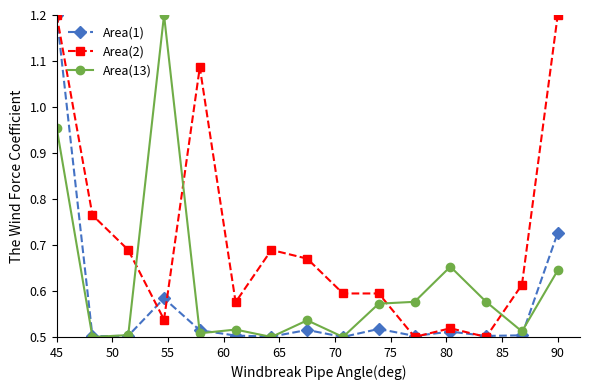

How many times do Area(2) and Area(13) cross each other?

4